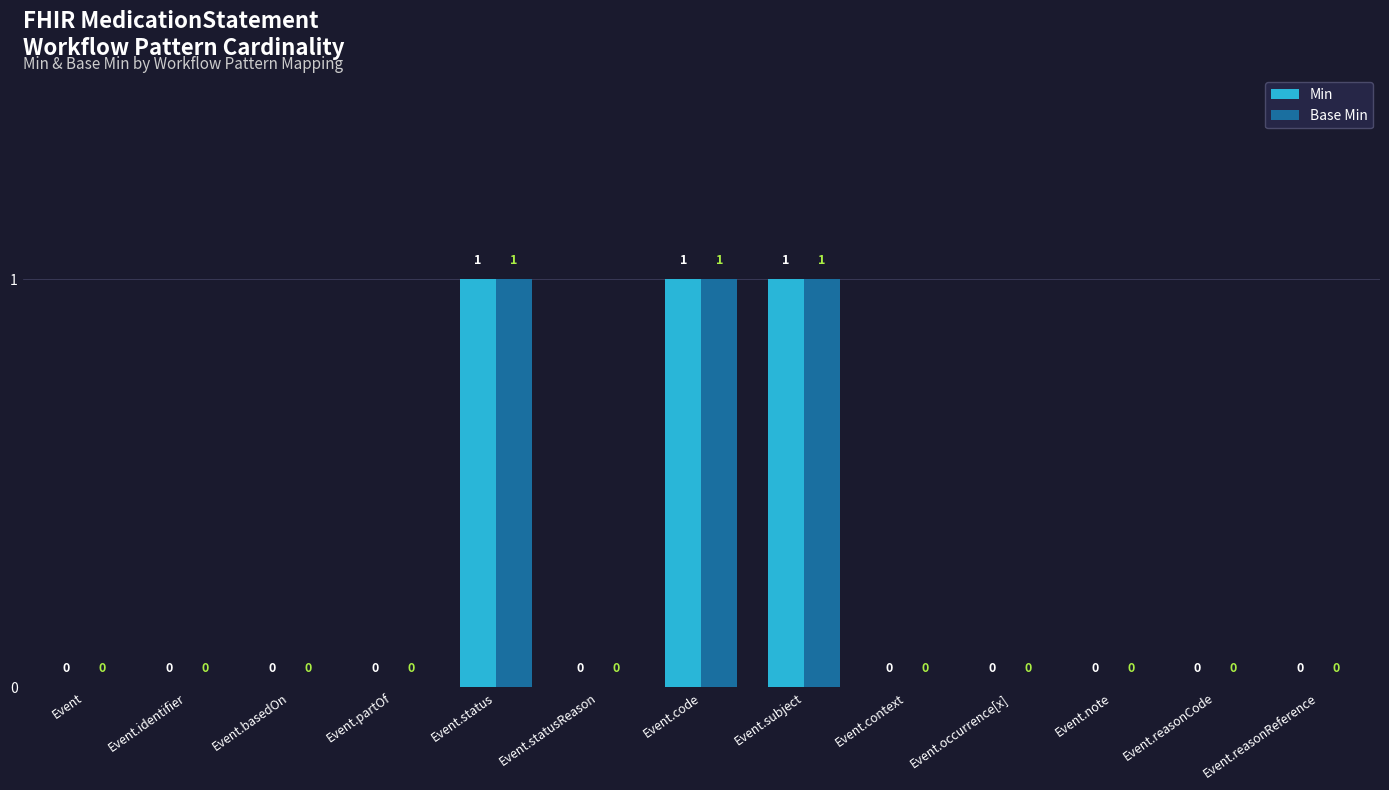

Reading left to right, list all the values displayed in this chart.

Min: 0	0	0	0	1	0	1	1	0	0	0	0	0
Base Min: 0	0	0	0	1	0	1	1	0	0	0	0	0